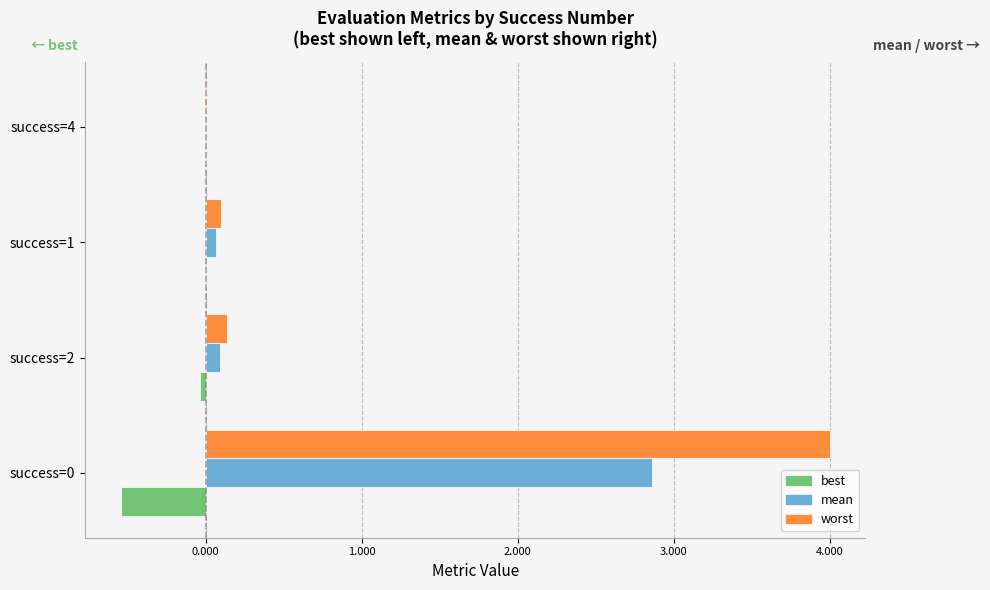

What is the sum of all best values?

-0.6